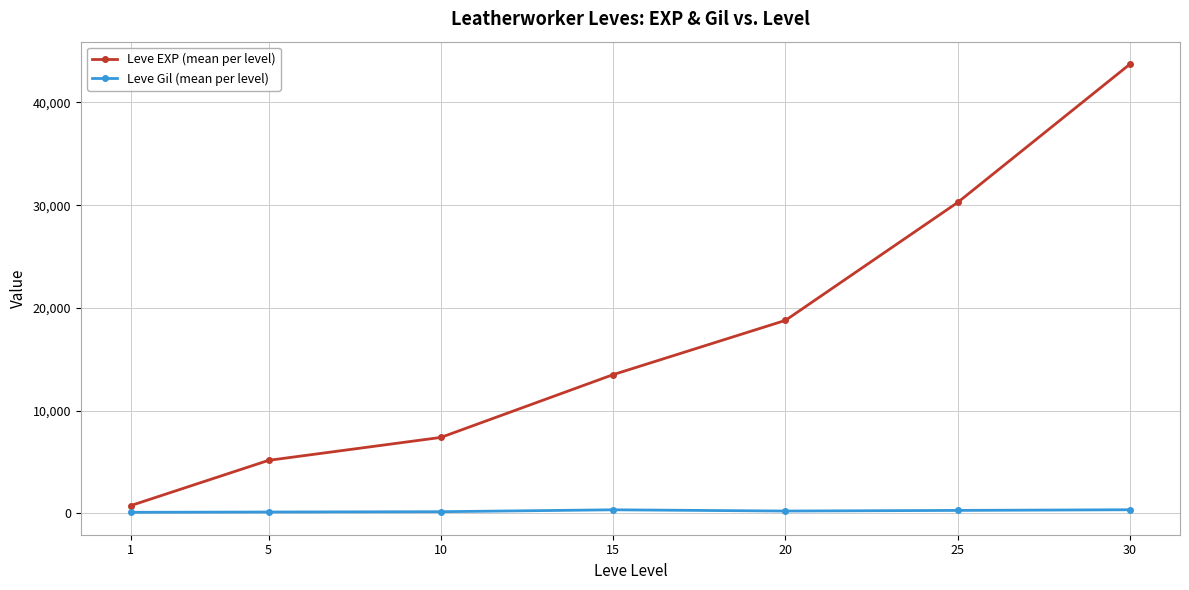

Rank the categories by Leve EXP (mean per level) value from lowest to highest.

1, 5, 10, 15, 20, 25, 30